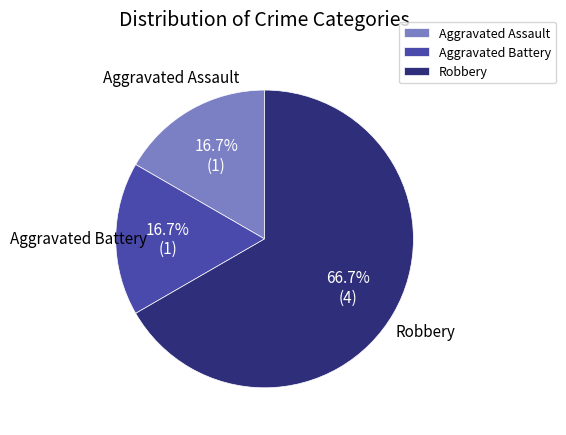

Is Aggravated Battery the majority of the pie?

No